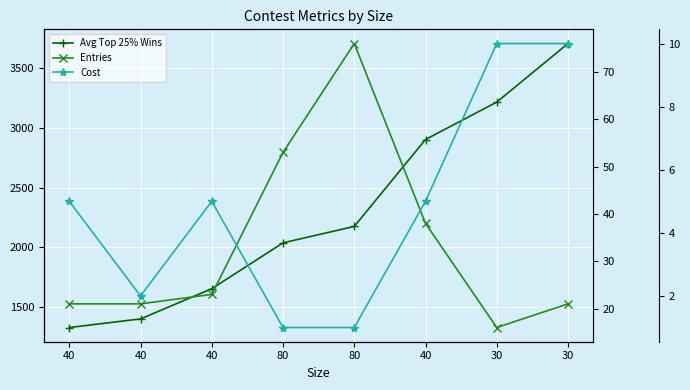

What is the spread (max minus min) of values at 30?

3204.6